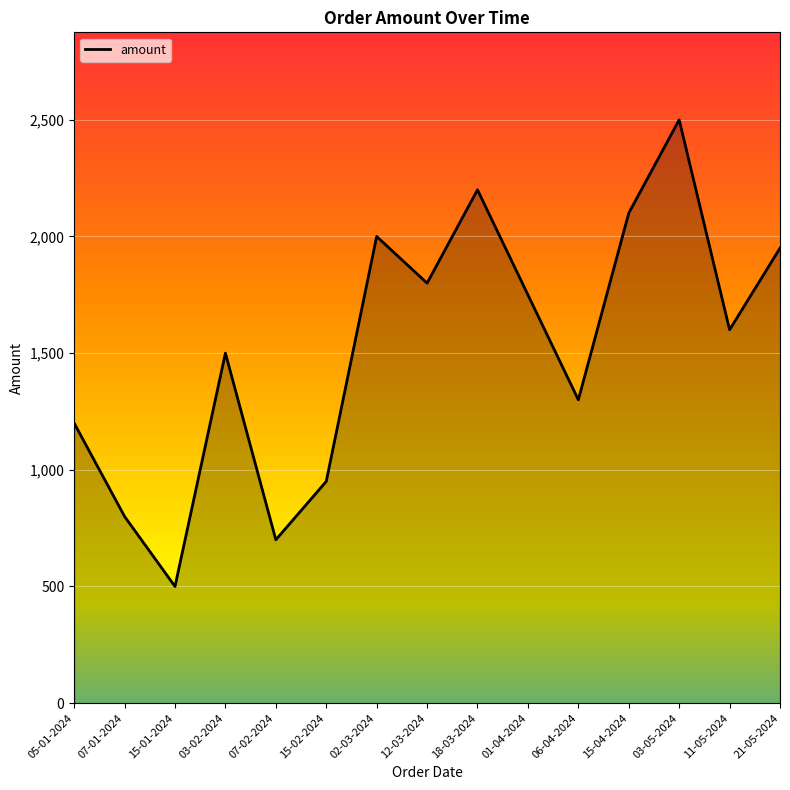

What is the change in value from 03-02-2024 to 03-05-2024?

+1000